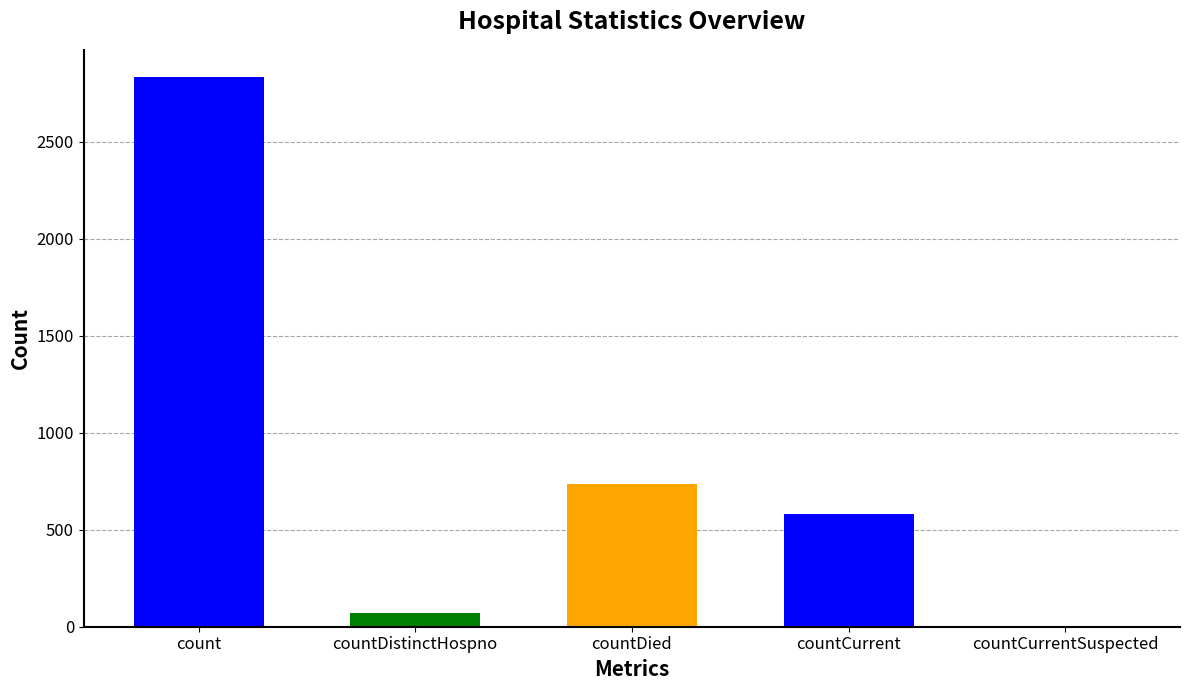

Reading left to right, list all the values displayed in this chart.

2833	73	734	581	0